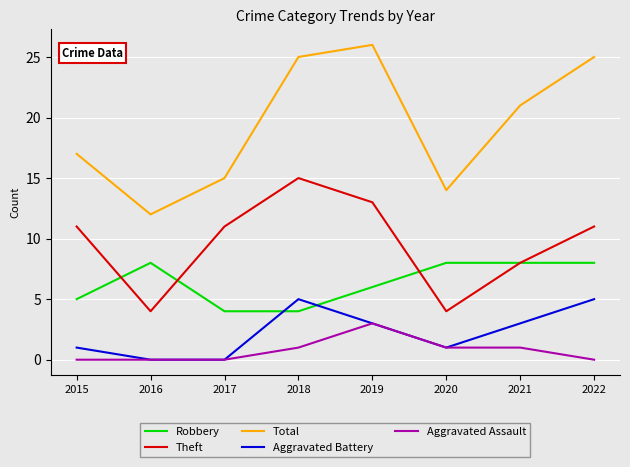

True or false: Theft and Total intersect in this chart.

False